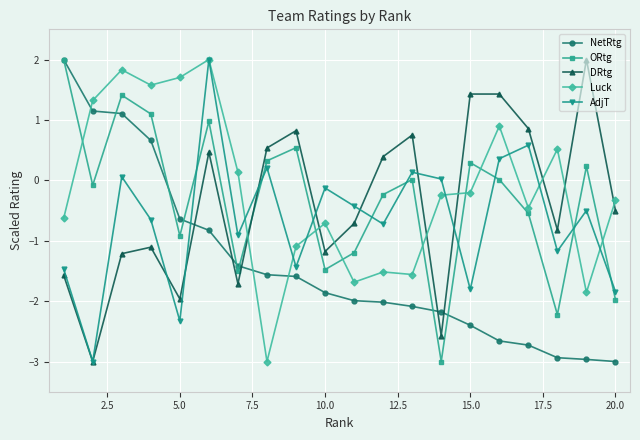

How many intersections are there between ORtg and DRtg?

1